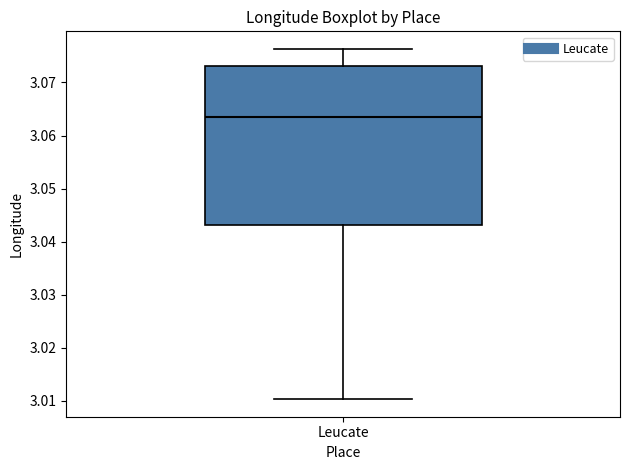

Read this box plot against the y-axis: the position of the median line, the range covered by the box, and the ends of both whiskers. The values are not printed on the chart, so give them approximately, as read against the axis.

median 3.064, box 3.043 to 3.073, whiskers 3.010 to 3.076